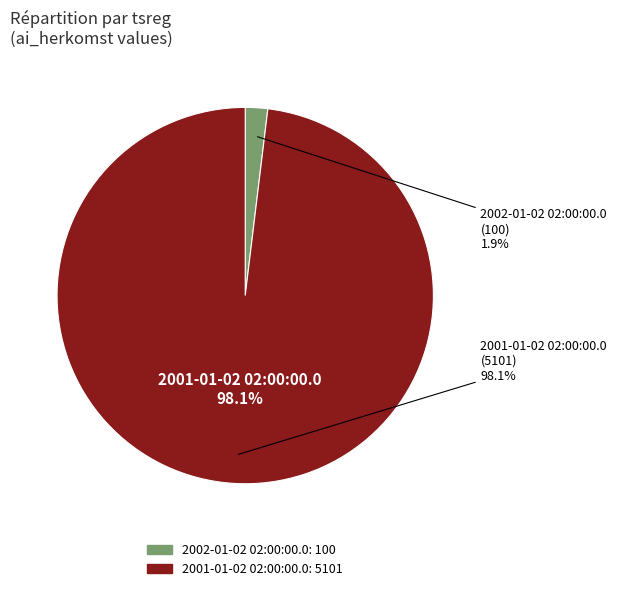

What percentage do 2001-01-02 02:00:00.0 and 2002-01-02 02:00:00.0 together represent?

100.0%